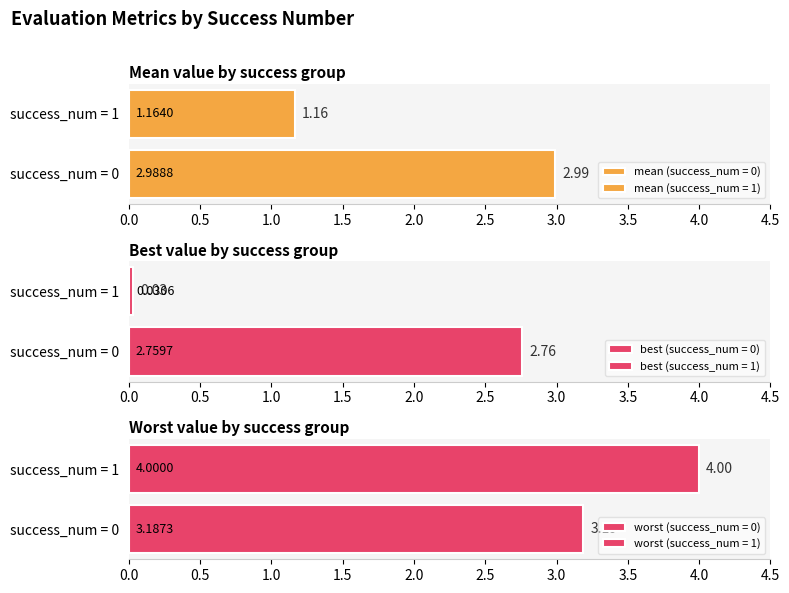

Which series has the largest total across all categories?

worst